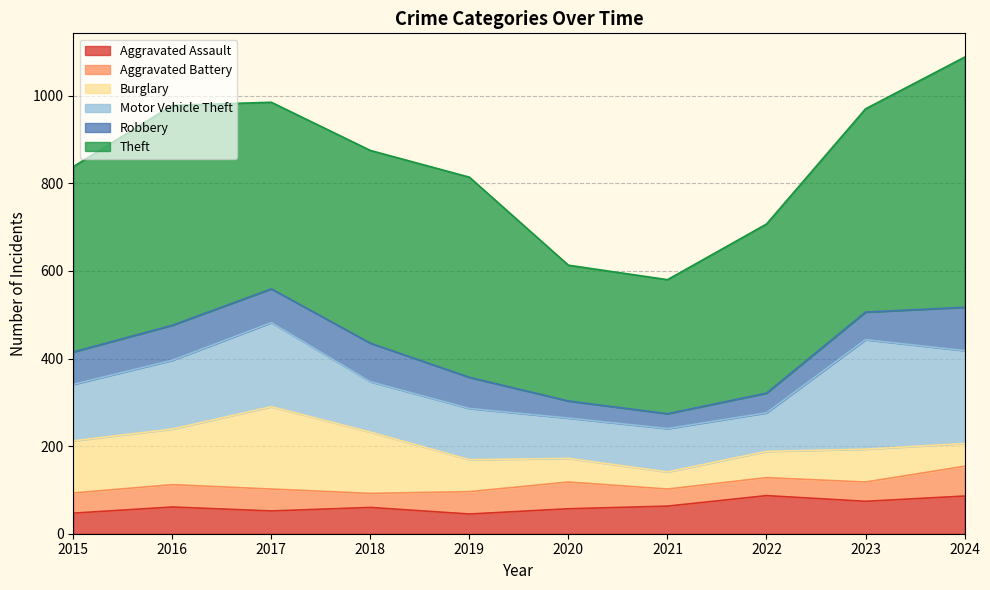

At which label does Aggravated Assault first exceed 61?

2021